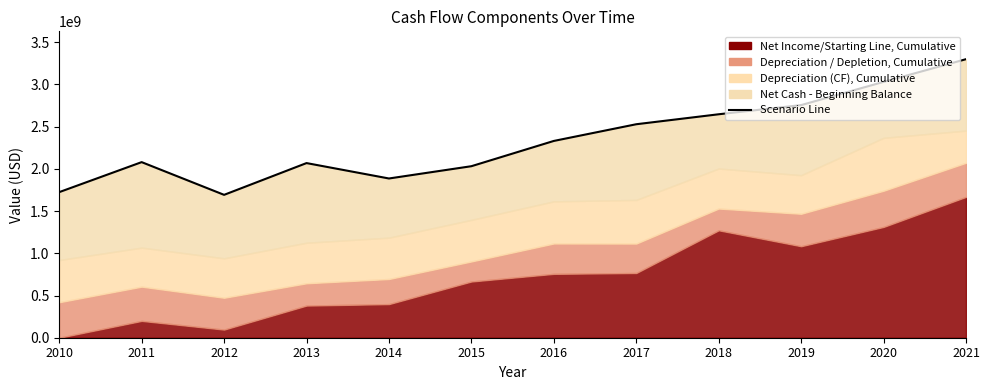

How many lines are shown in the chart?

1